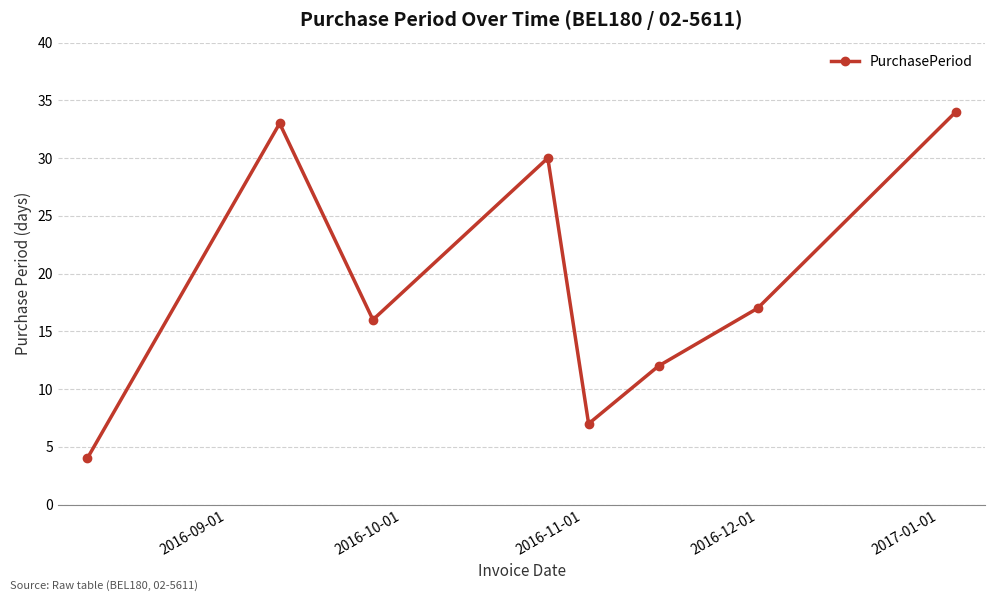

Reading left to right, extract all data points from this chart.

4	33	16	30	7	12	17	34